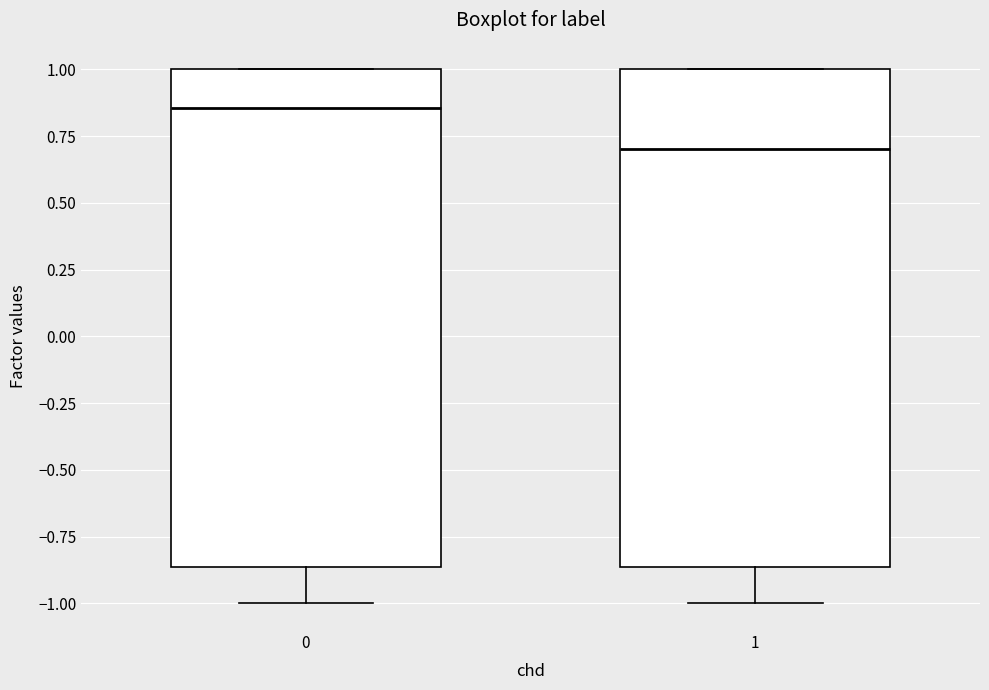

Where is the upper edge of the box at x = 1 on the y-axis? The values are not printed on the chart, so give them approximately, as read against the axis.

1.00